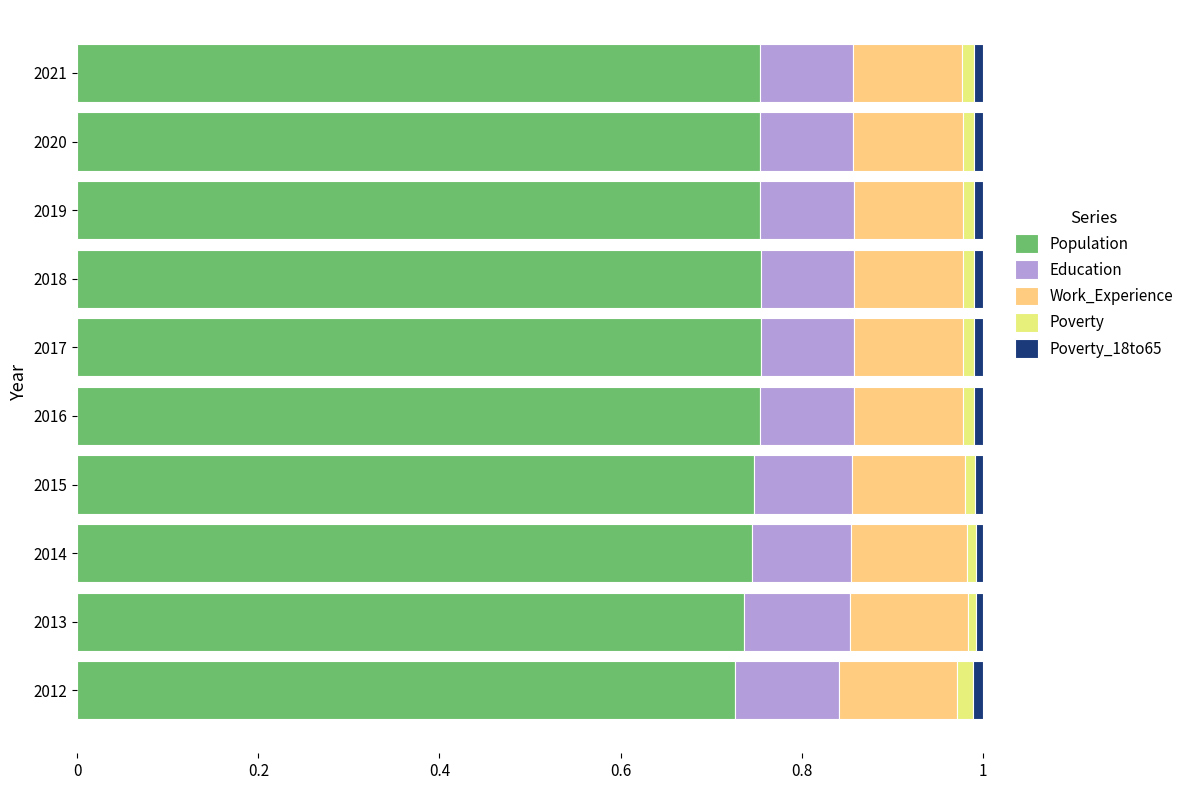

The value of Population at 2018 is 0.2. True or false?

False